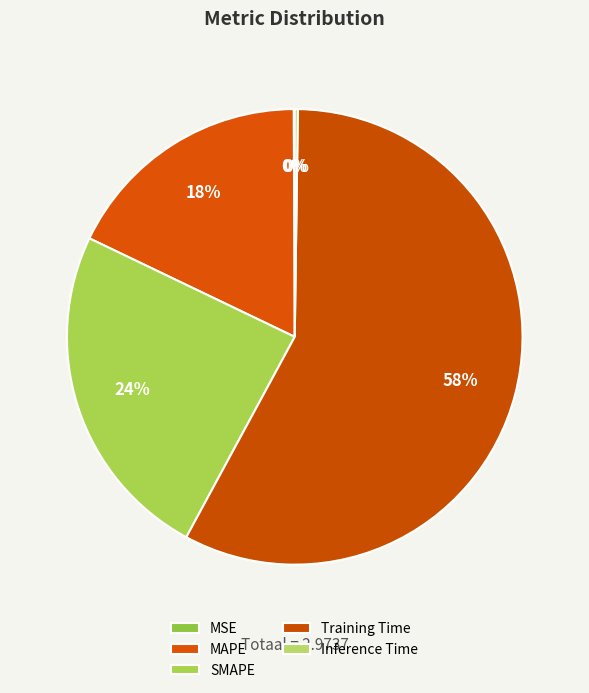

Which slice represents more than half of the pie?

Training Time